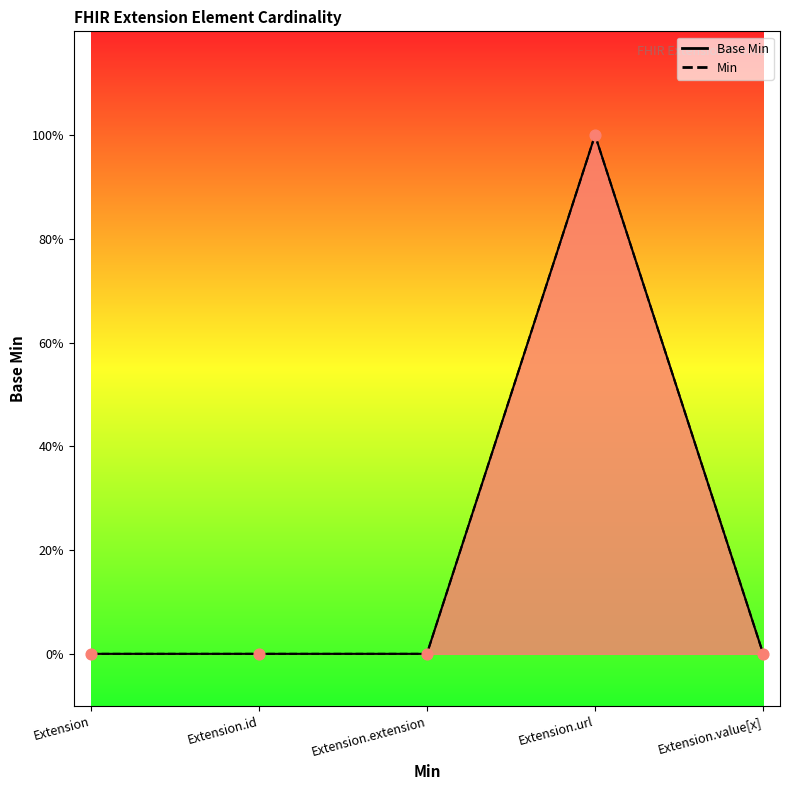

What is the change in value from Extension.extension to Extension.url?

+1